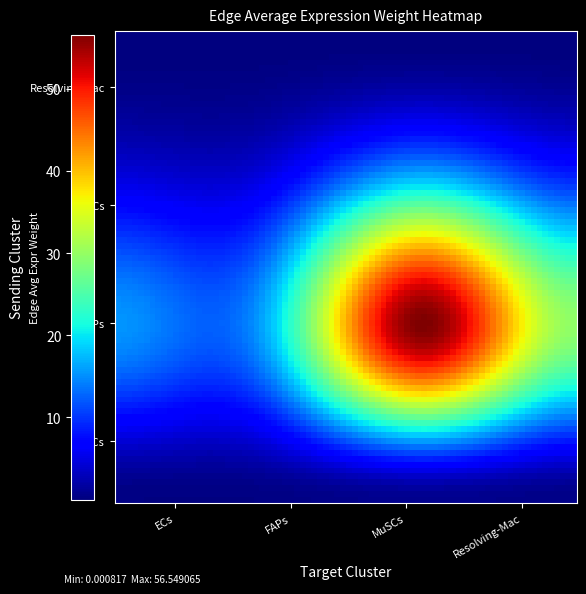

Reading left to right, transcribe all the data shown in this chart.

ECs: ECs=0.2	FAPs=0.3	MuSCs=0.9	Resolving-Mac=0.4
FAPs: ECs=14.9	FAPs=17.1	MuSCs=54.8	Resolving-Mac=28.8
MuSCs: ECs=5.6	FAPs=6.4	MuSCs=20.7	Resolving-Mac=10.9
Resolving-Mac: ECs=0.0	FAPs=0.0	MuSCs=0.0	Resolving-Mac=0.0